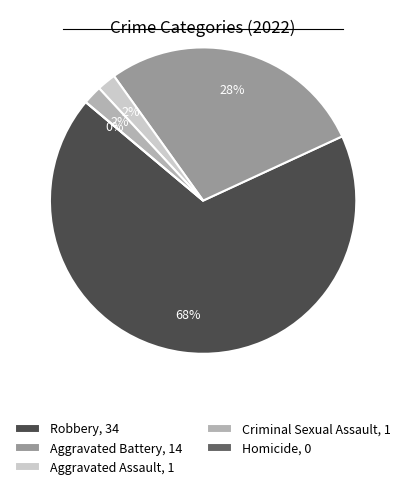

How many slices are in this pie chart?

5